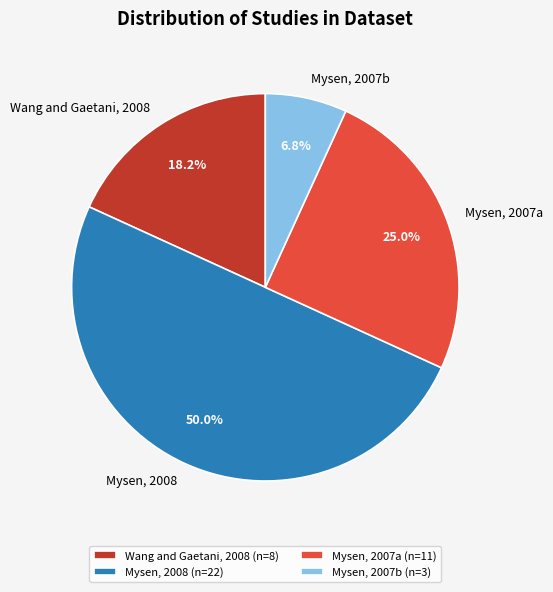

Does Wang and Gaetani, 2008 represent more than half of the total?

No